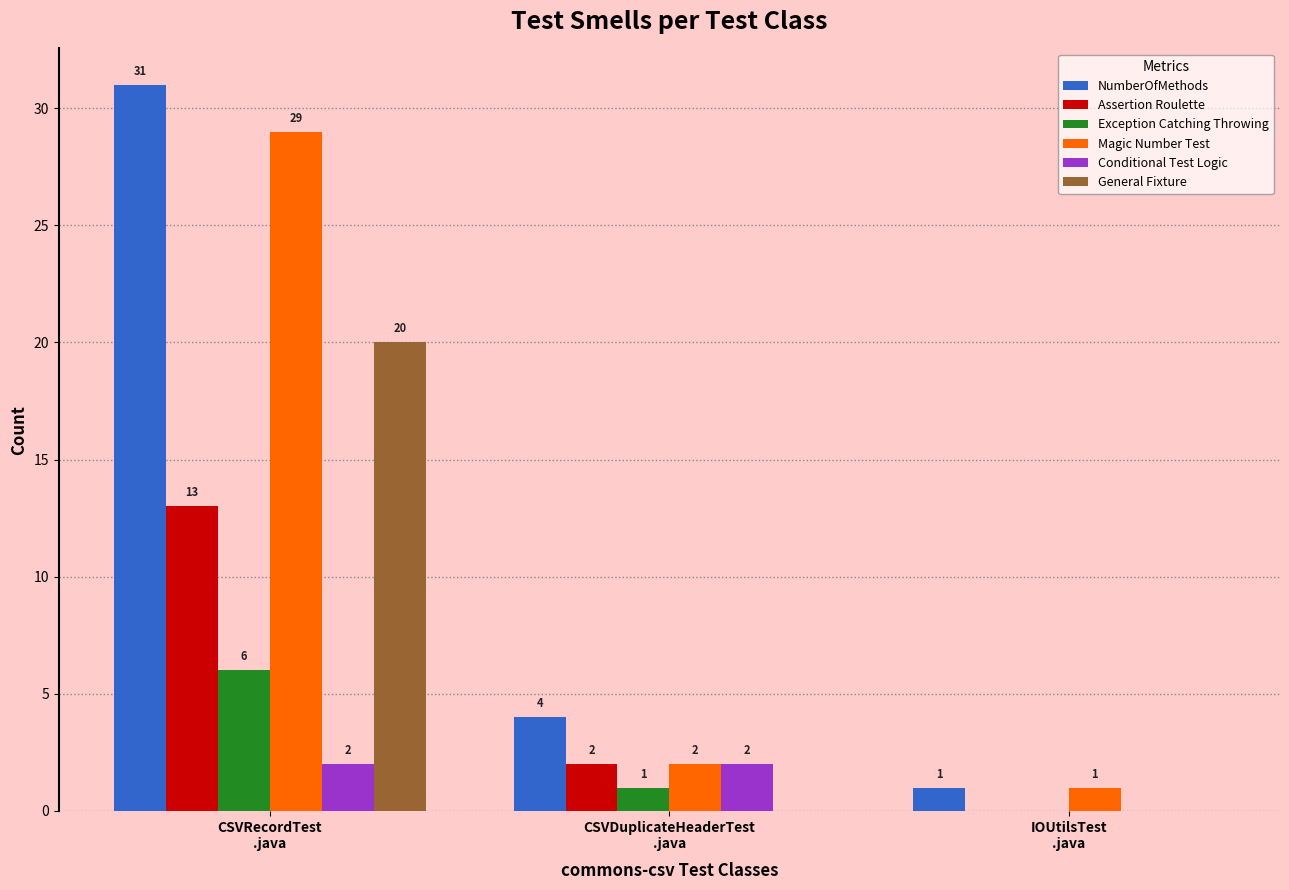

Reading left to right, list all the values displayed in this chart.

NumberOfMethods: 31	4	1
Assertion Roulette: 13	2	0
Exception Catching Throwing: 6	1	0
Magic Number Test: 29	2	1
Conditional Test Logic: 2	2	0
General Fixture: 20	0	0